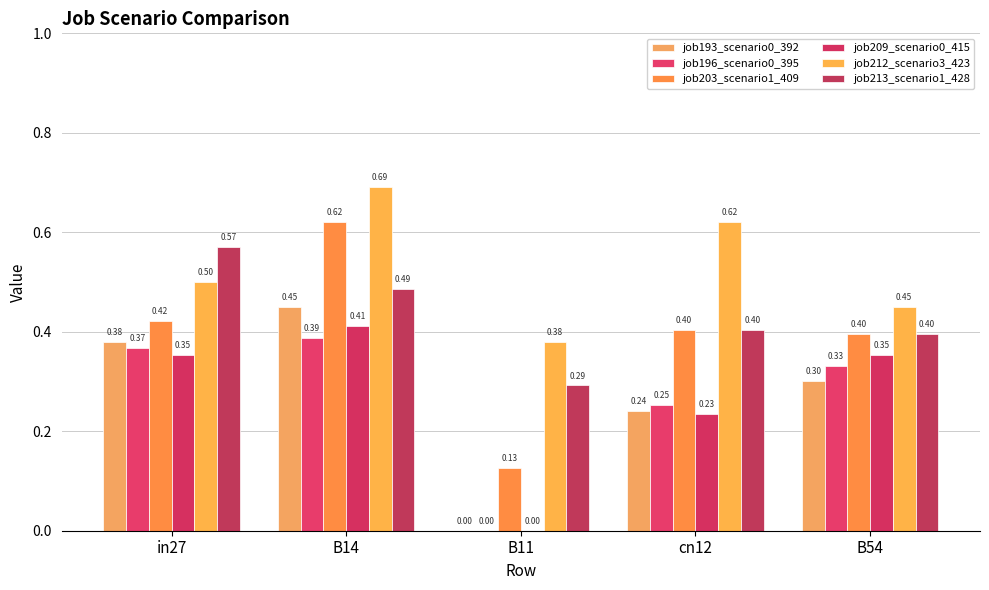

Which has a higher value, B11 or cn12?

cn12